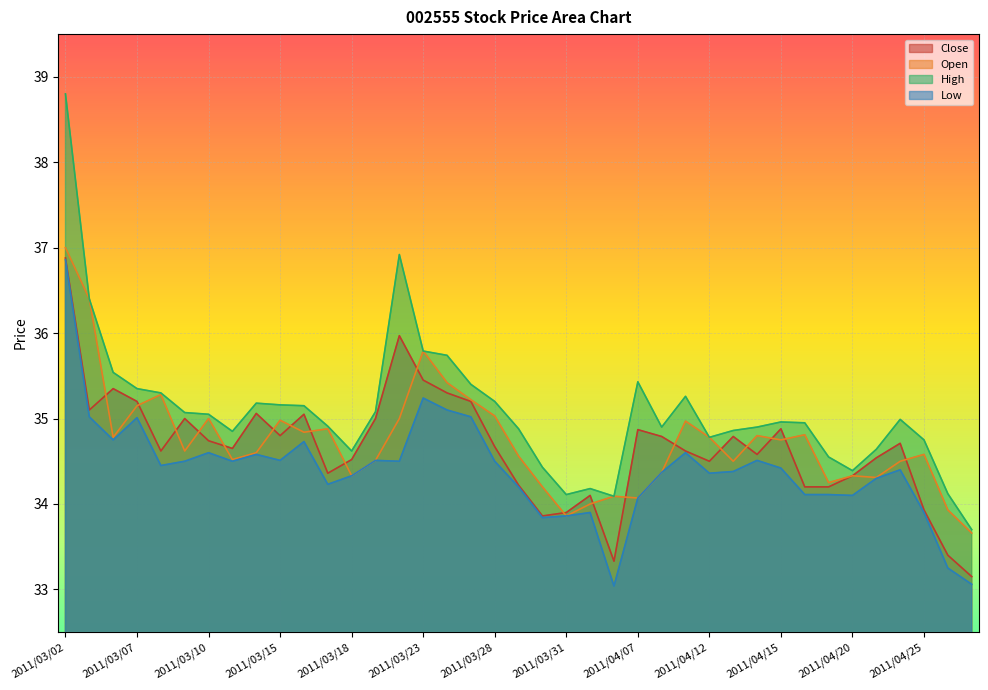

At 2011/03/02, list the series in order from smallest to largest.

Low, Close, Open, High